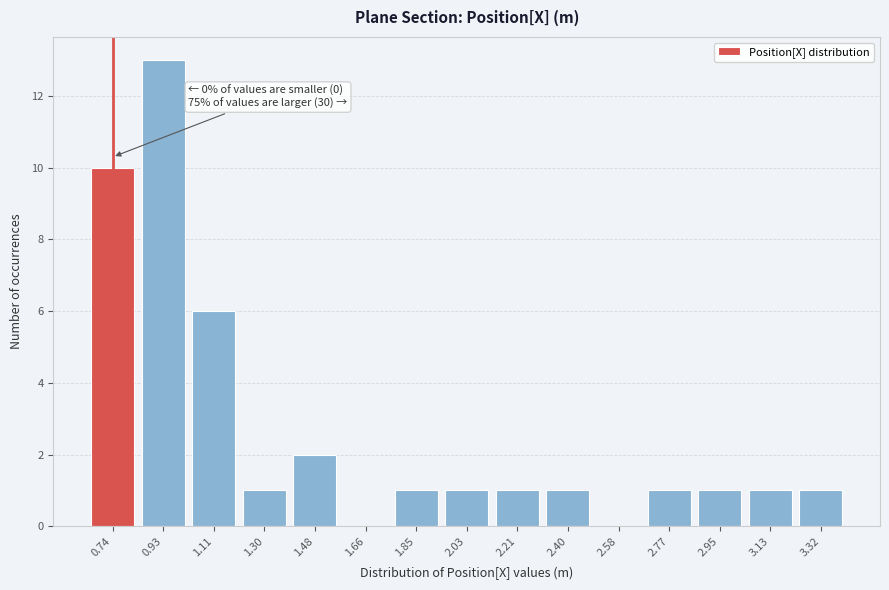

Reading right to left, list all the values displayed in this chart.

3.32=1	3.13=1	2.95=1	2.77=1	2.58=0	2.40=1	2.21=1	2.03=1	1.85=1	1.66=0	1.48=2	1.30=1	1.11=6	0.93=13	0.74=10